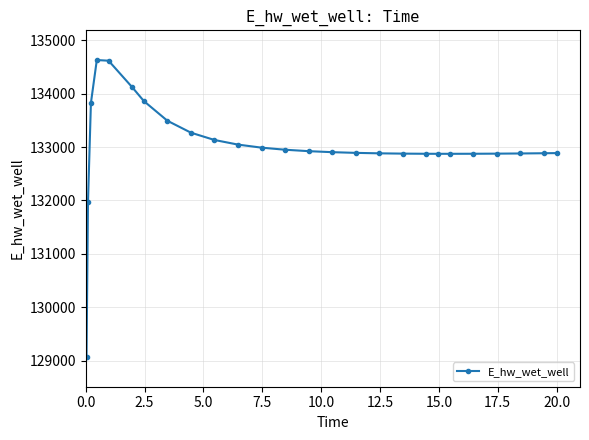

What is the smallest value displayed?

129070.4